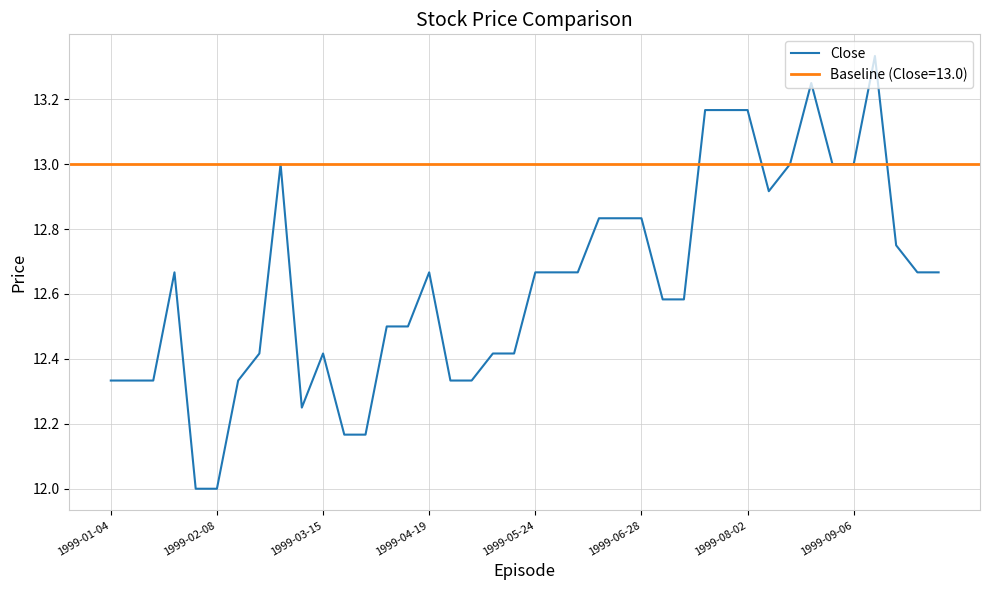

True or false: Close has a value of 21.9 at 1999-01-04.

False